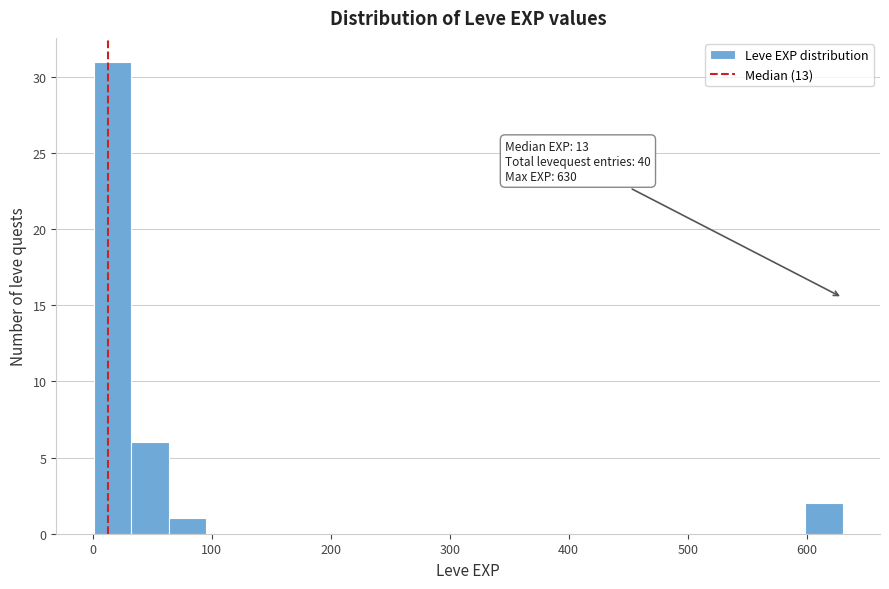

Around what value on the x-axis is the tallest bar? Give the approximate position of its centre, as read against the axis.

20